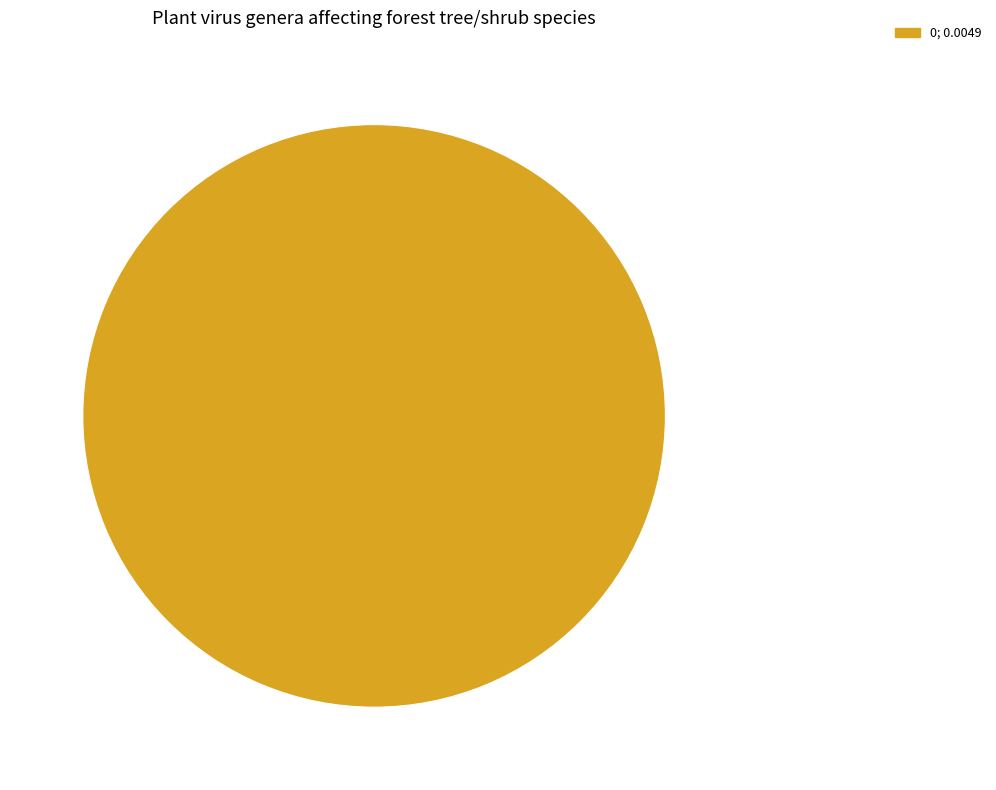

Is there a majority slice in this chart?

Yes